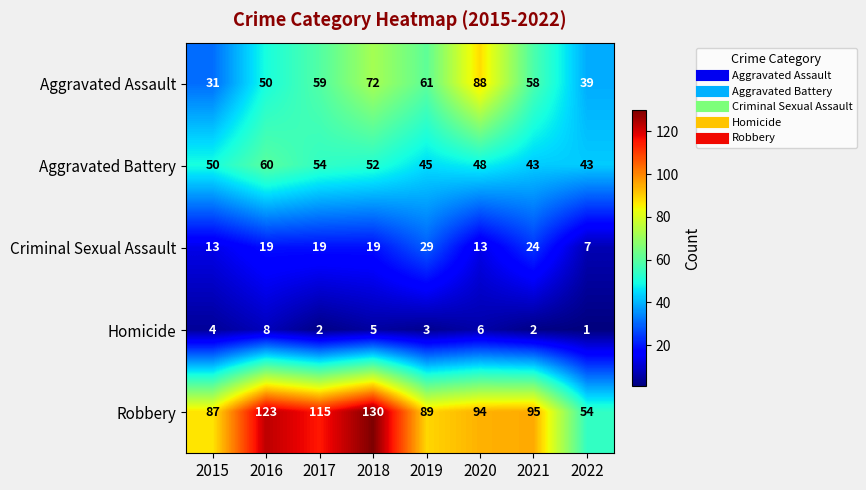

What is the average value of the Homicide series?

4